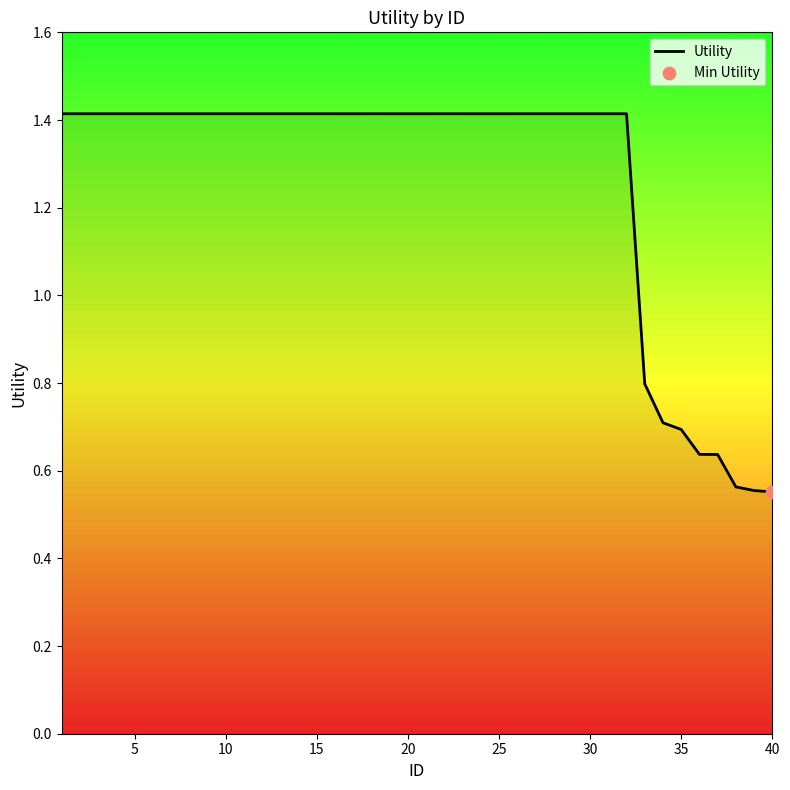

What is the maximum value shown in the chart?

1.4